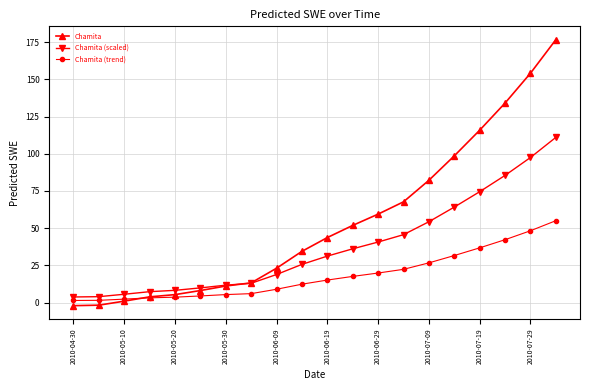

Rank the series by their average value, from lowest to highest.

Chamita (trend), Chamita (scaled), Chamita